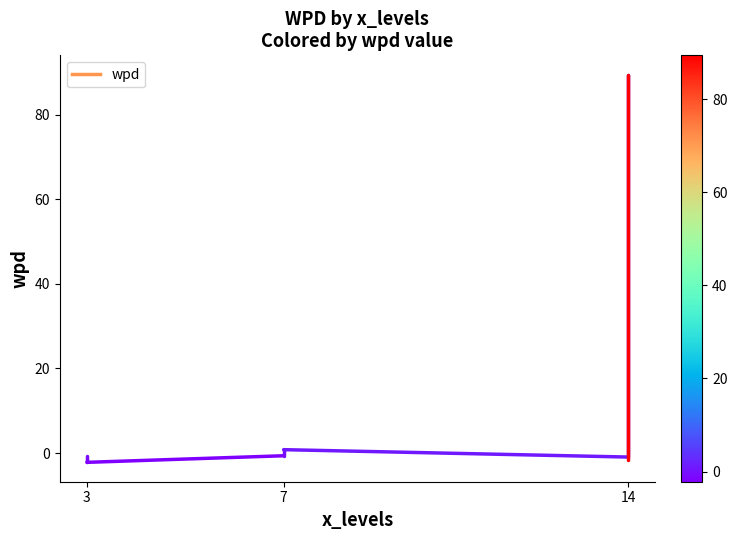

How many lines are shown in the chart?

1